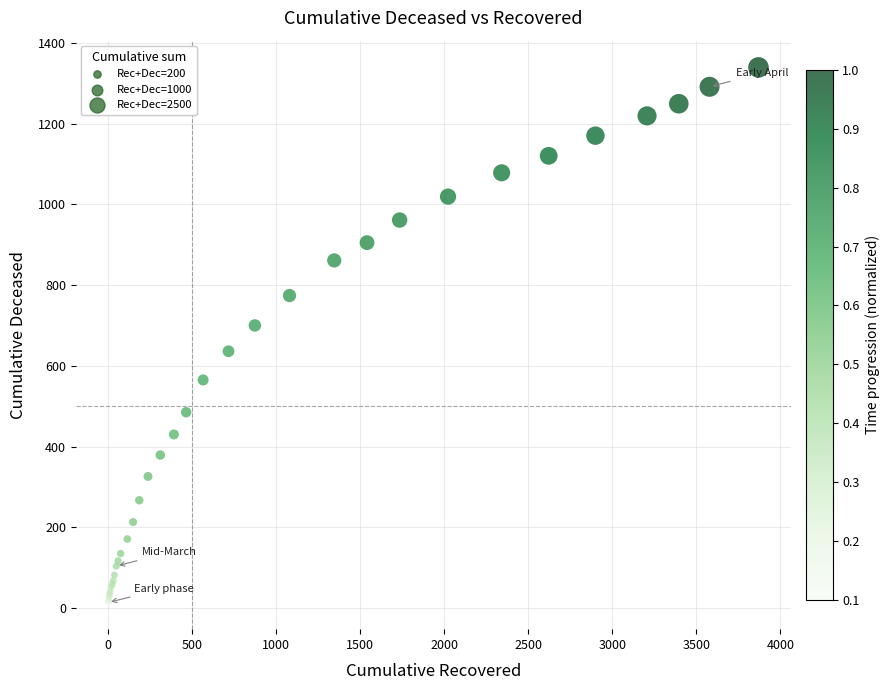

What Y value in the scatter plot is closest to 676?

700